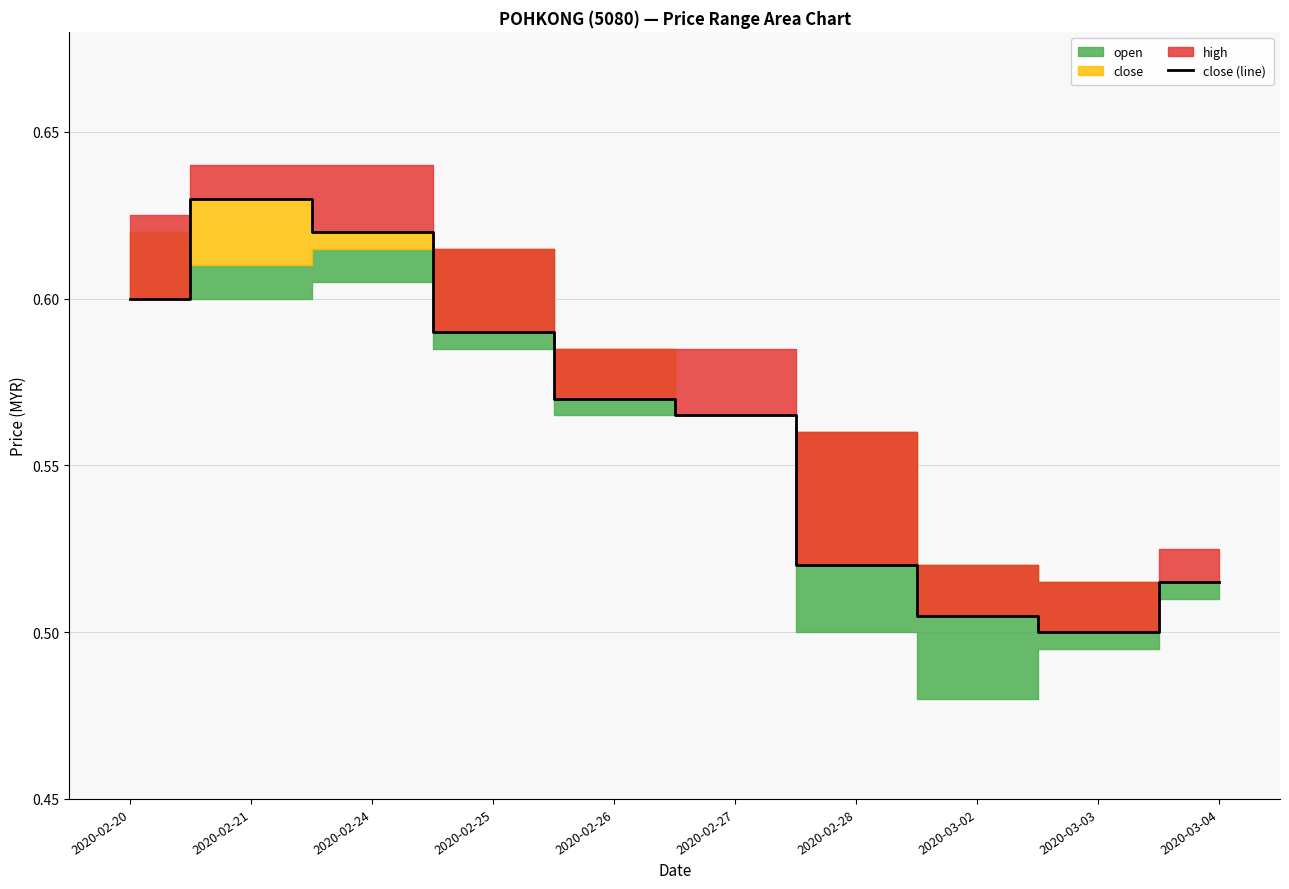

What is the difference between the second highest and minimum values?

0.1